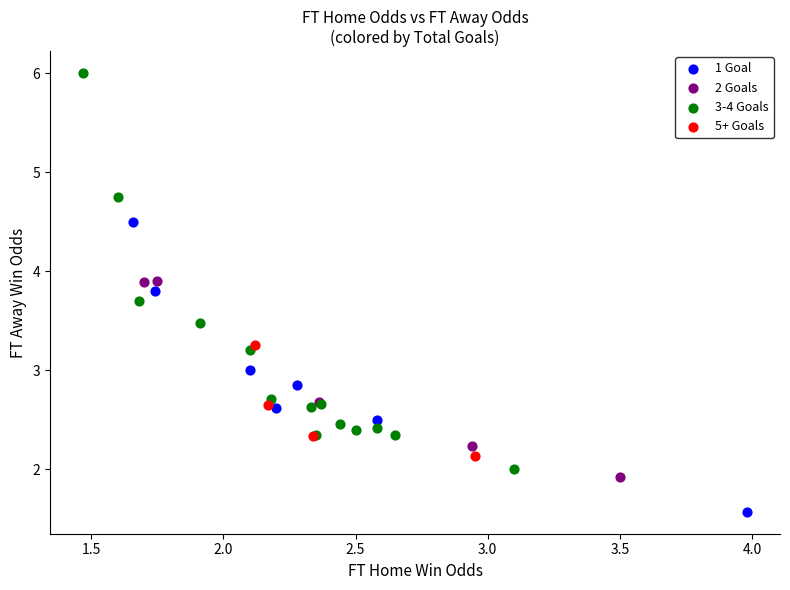

Which series contains the highest Y value?

3-4 Goals